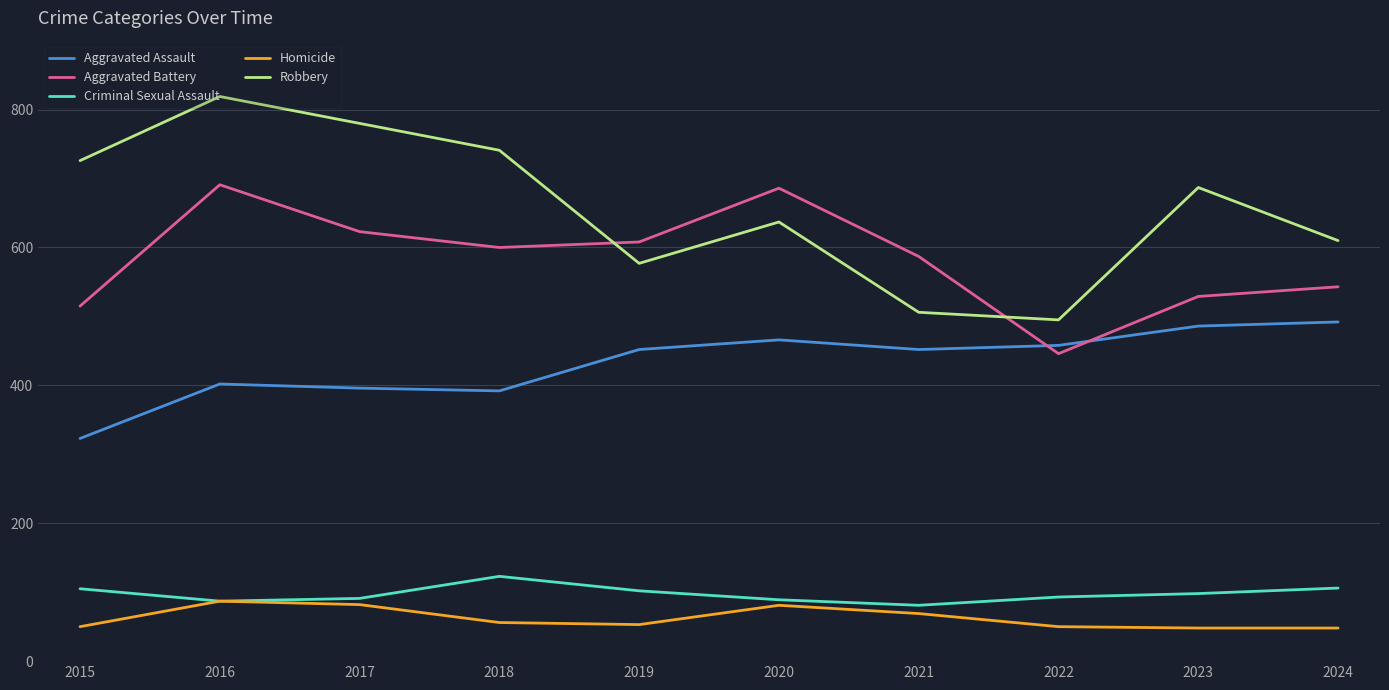

The value of Robbery at 2015 is 305. True or false?

False